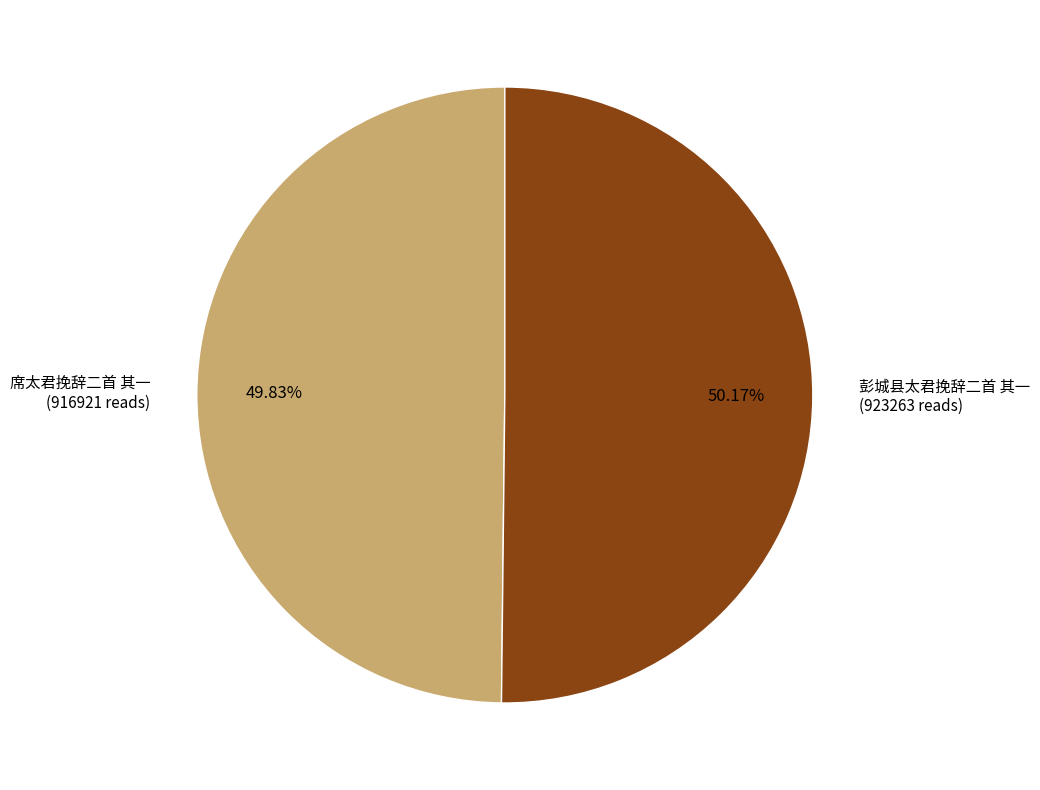

How many segments does this pie chart have?

2